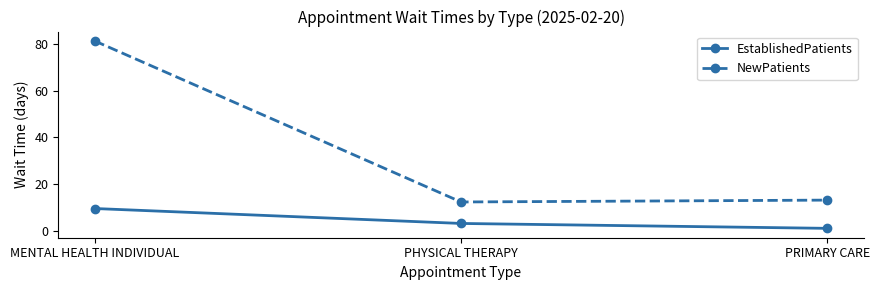

What is the spread (max minus min) of values at PRIMARY CARE?

12.1